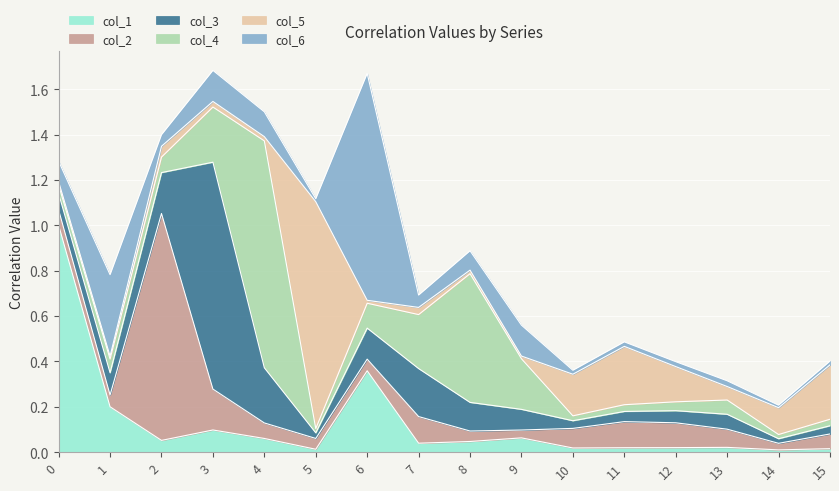

Is it true that col_2 equals 0.1 at 13?

True